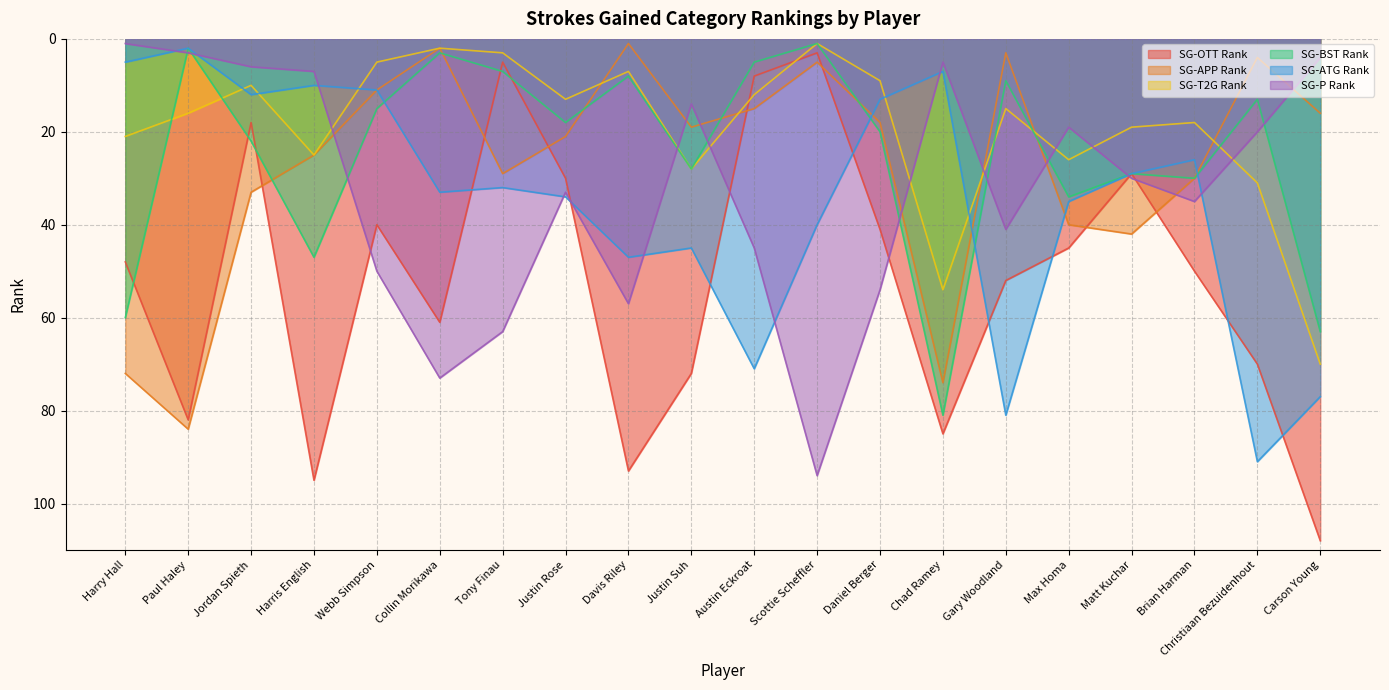

What is the difference between the highest and lowest values at Tony Finau?

60